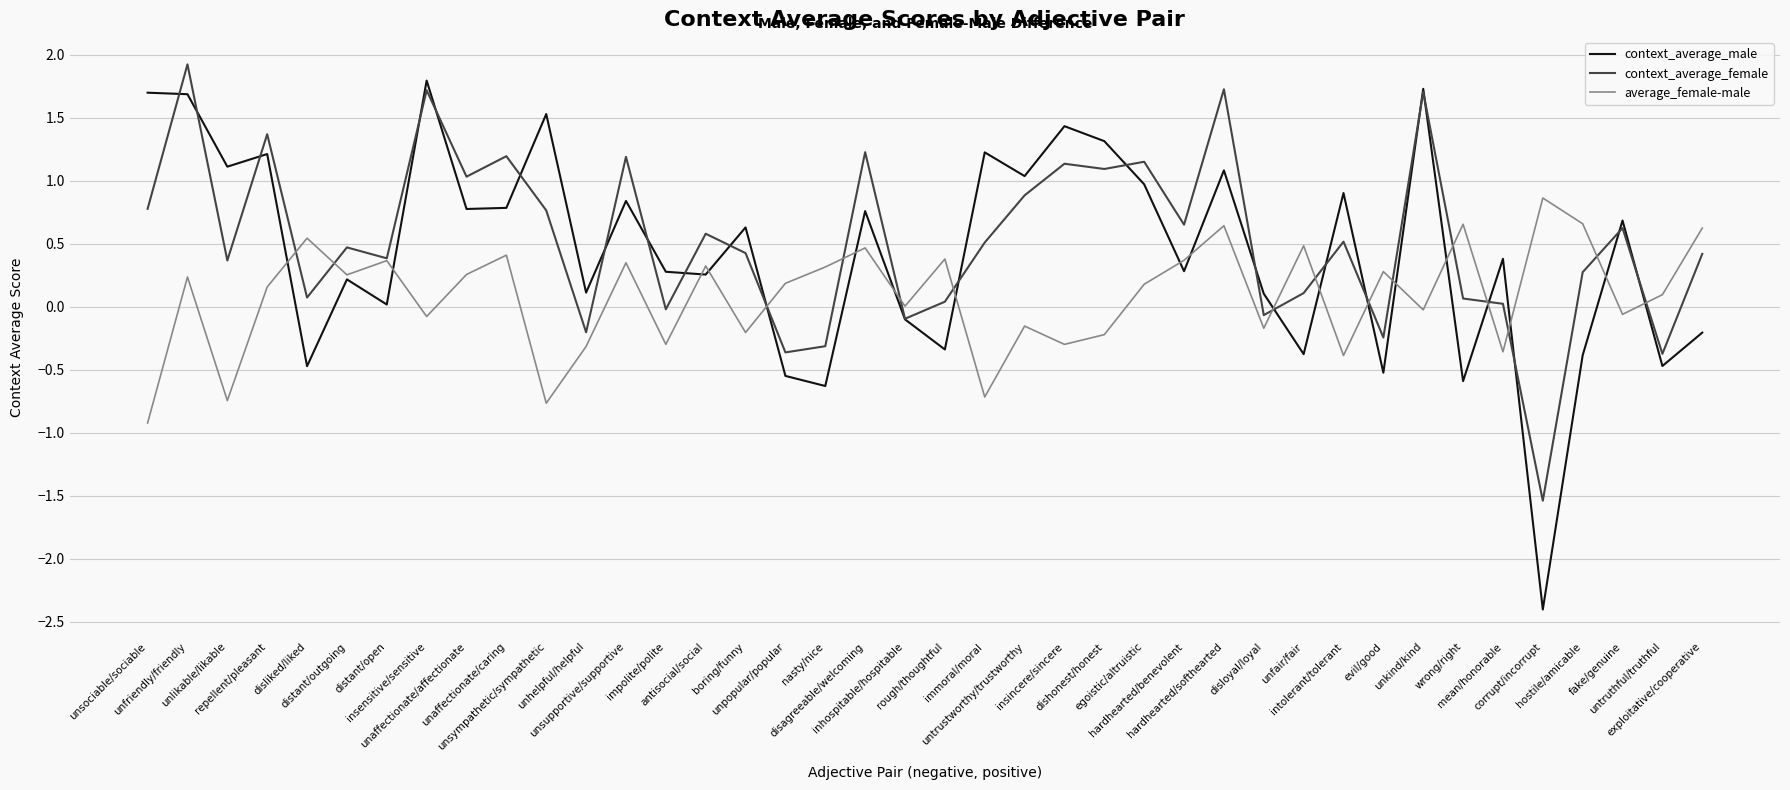

At which category does the chart reach its minimum across all series?

corrupt/incorrupt